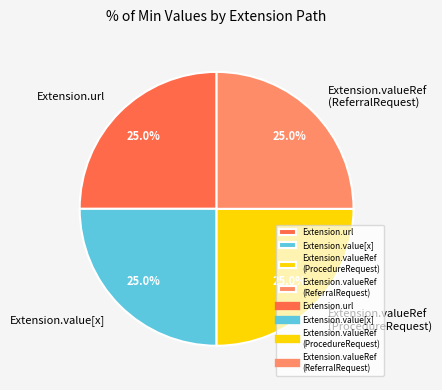

Does Extension.valueRef (ReferralRequest) represent more than half of the total?

No